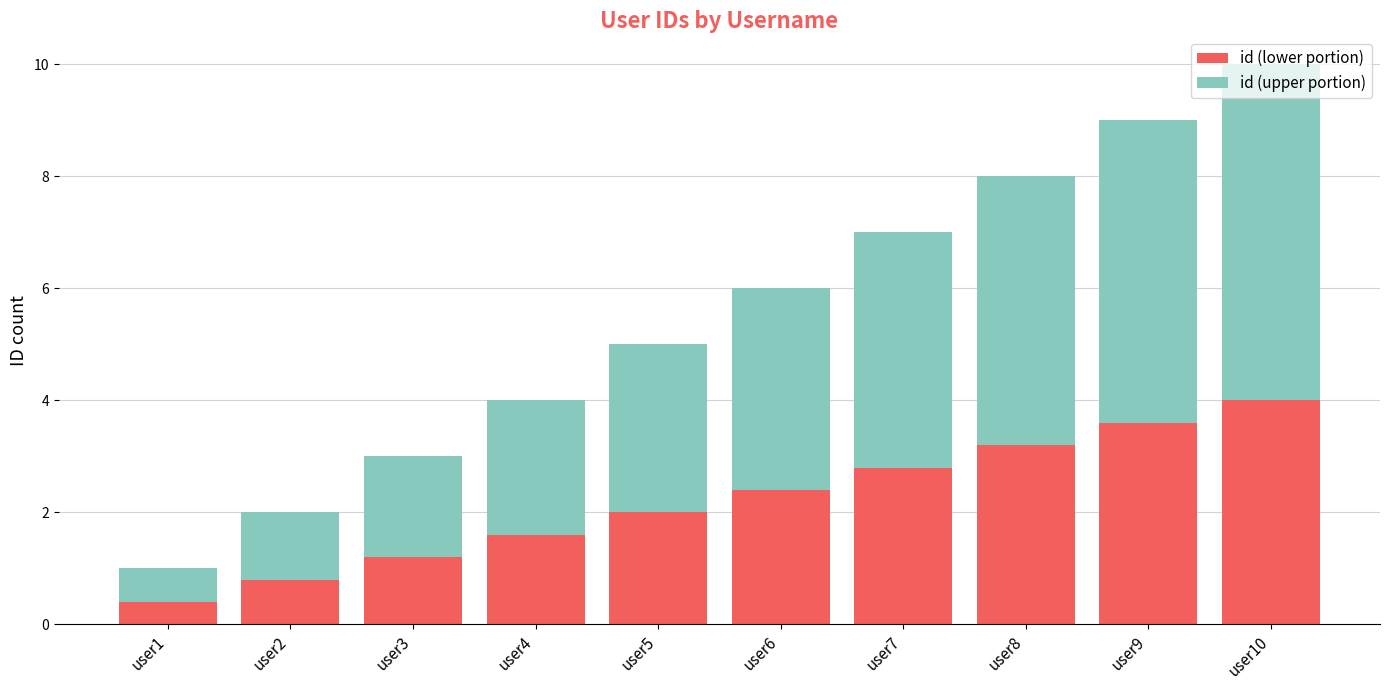

What is the difference between the id (lower portion) values at user4 and user8?

1.6